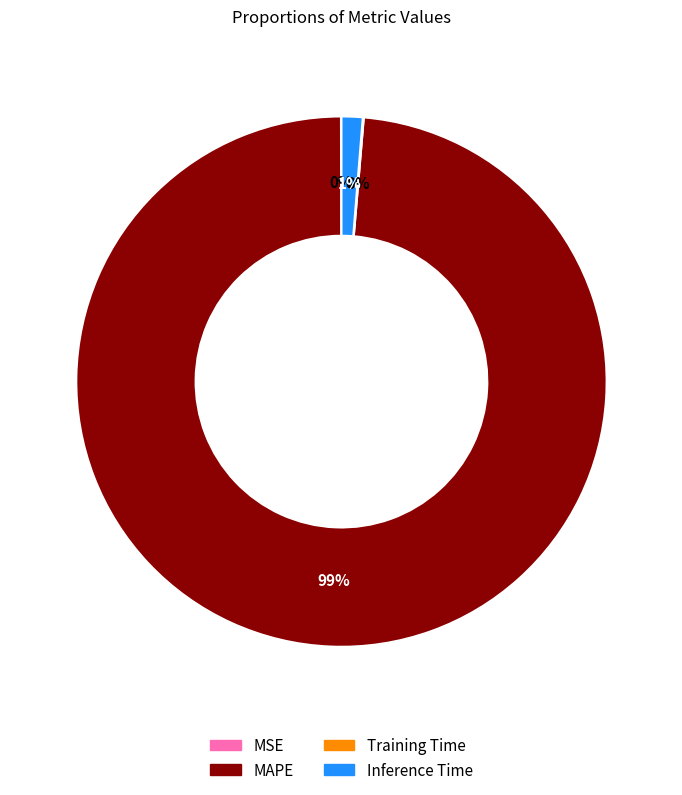

To the nearest percent, what is the average slice percentage?

25%